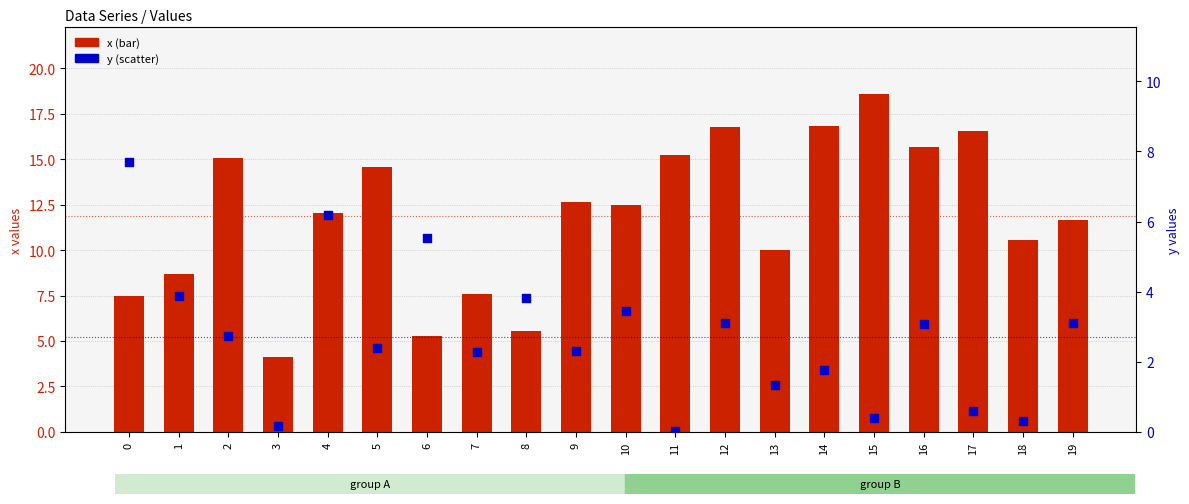

What are all the series names shown in the legend?

x, y